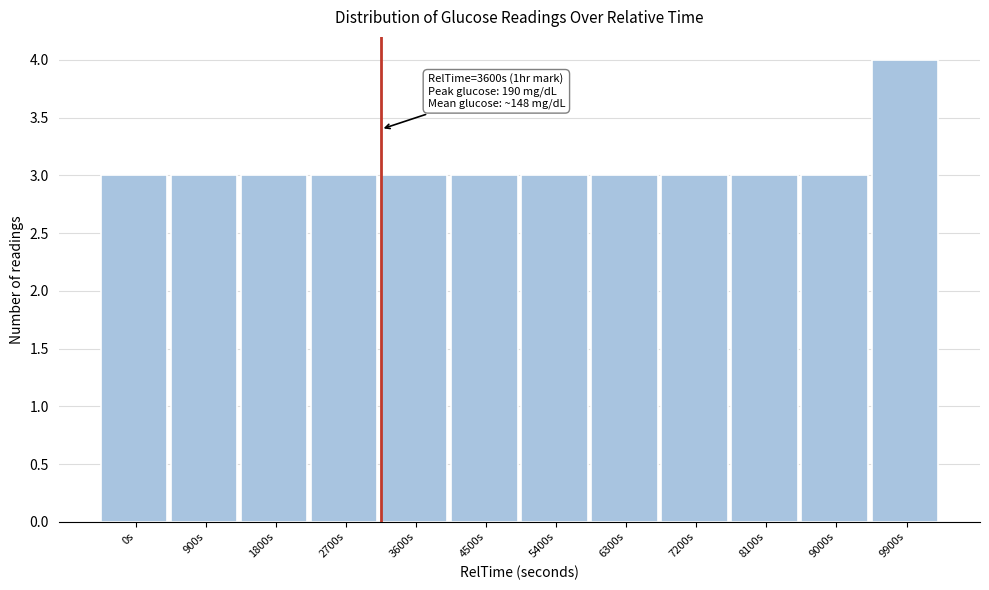

Reading left to right, transcribe all the data shown in this chart.

0s=3	900s=3	1800s=3	2700s=3	3600s=3	4500s=3	5400s=3	6300s=3	7200s=3	8100s=3	9000s=3	9900s=4